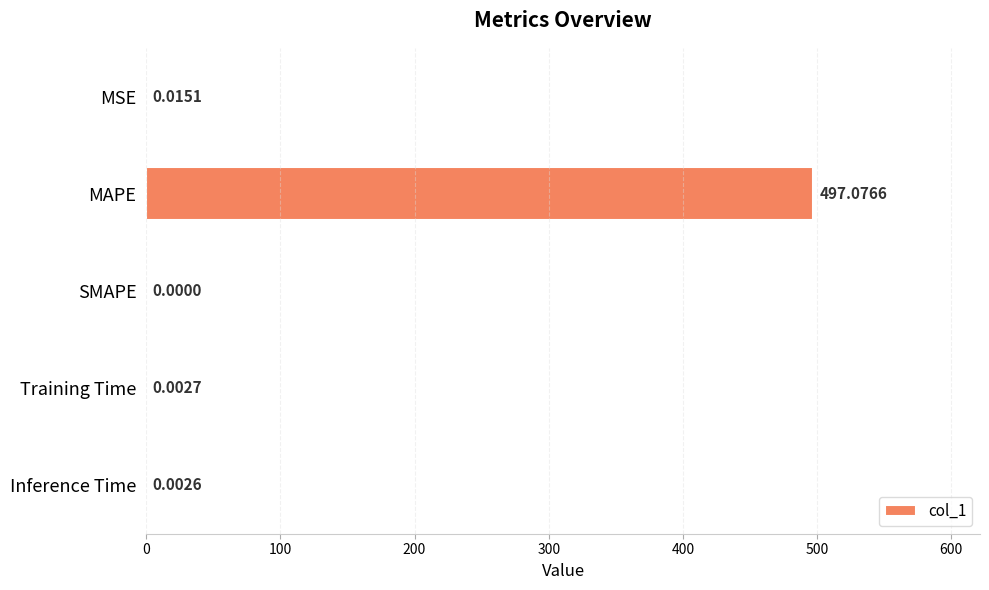

Between MSE and Inference Time, which is larger?

MSE